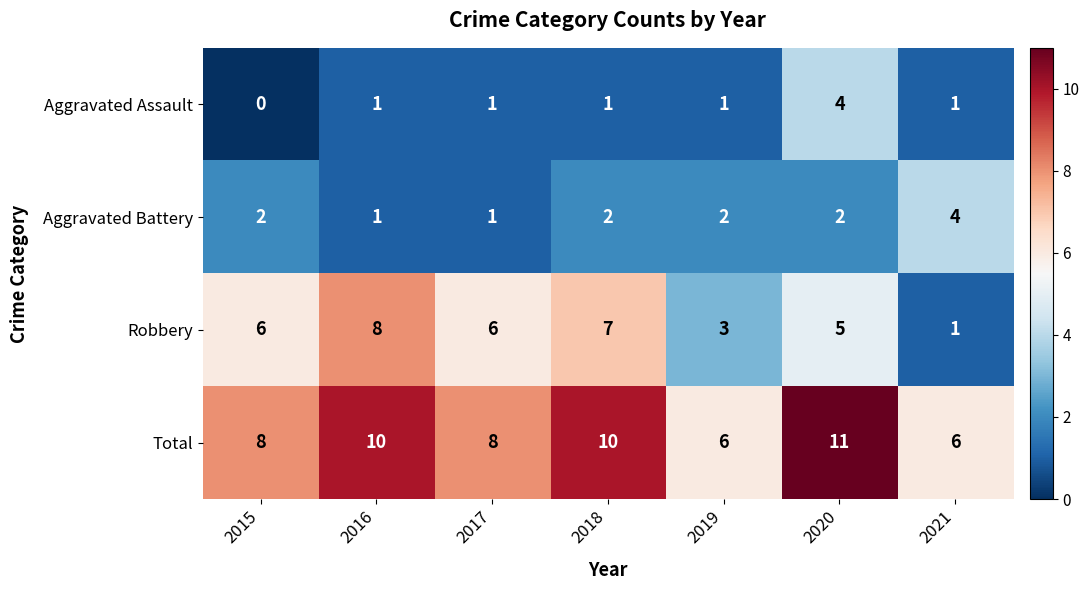

What is the difference between the second highest and second lowest values in the Total series?

4